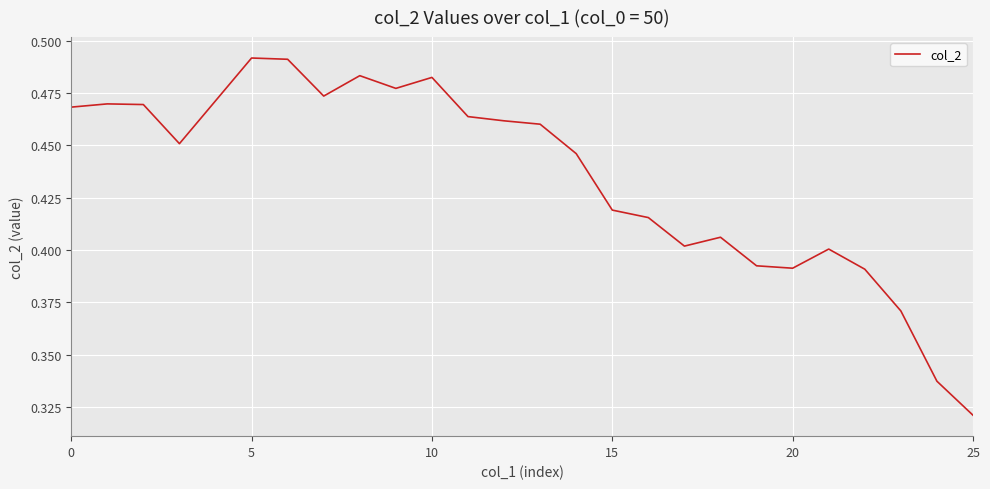

What is the sum of all values?

11.3